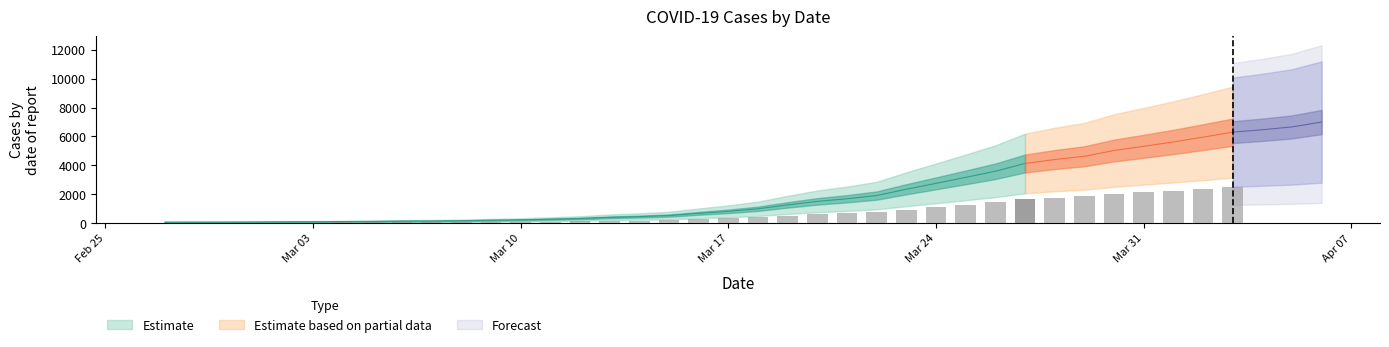

What is the sum of all values?

85677